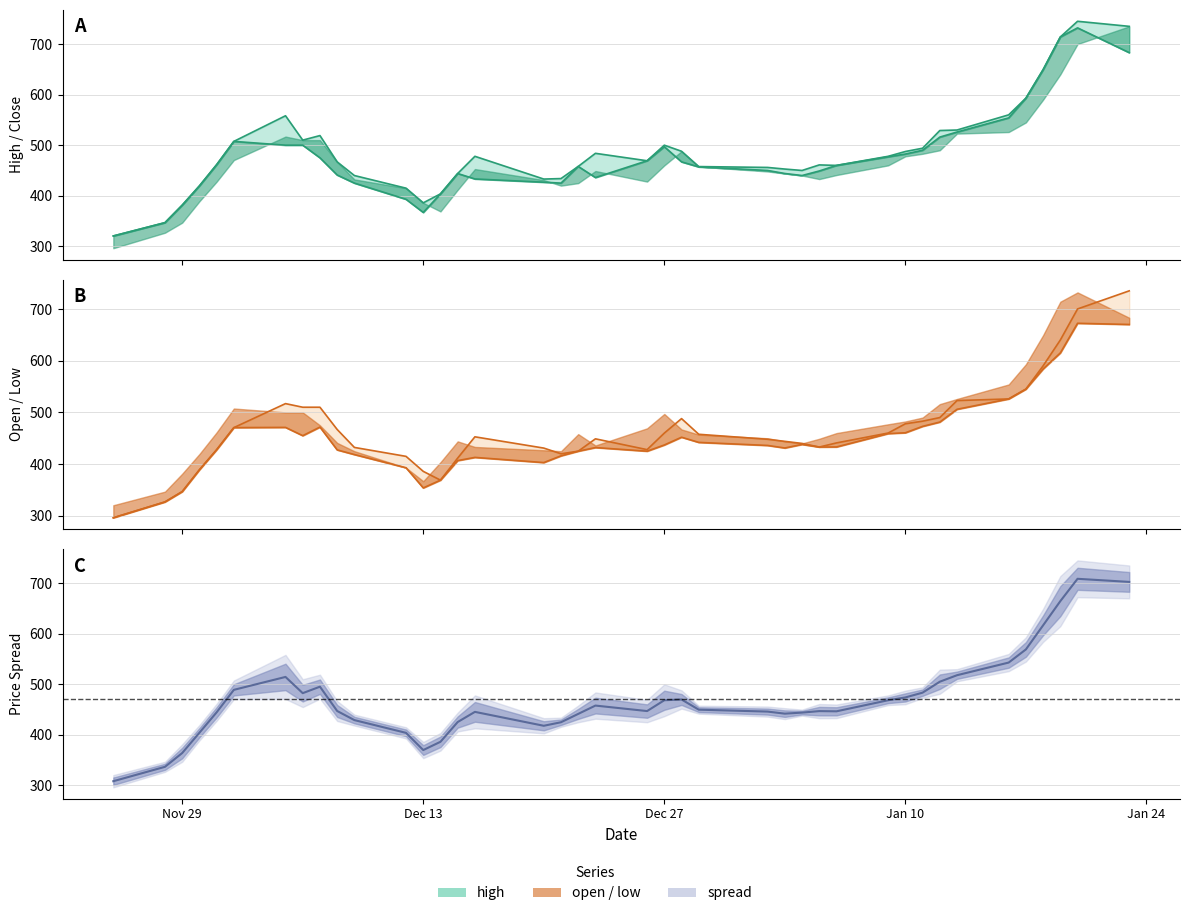

List the series in order of their peak value, lowest first.

low, close, open, high